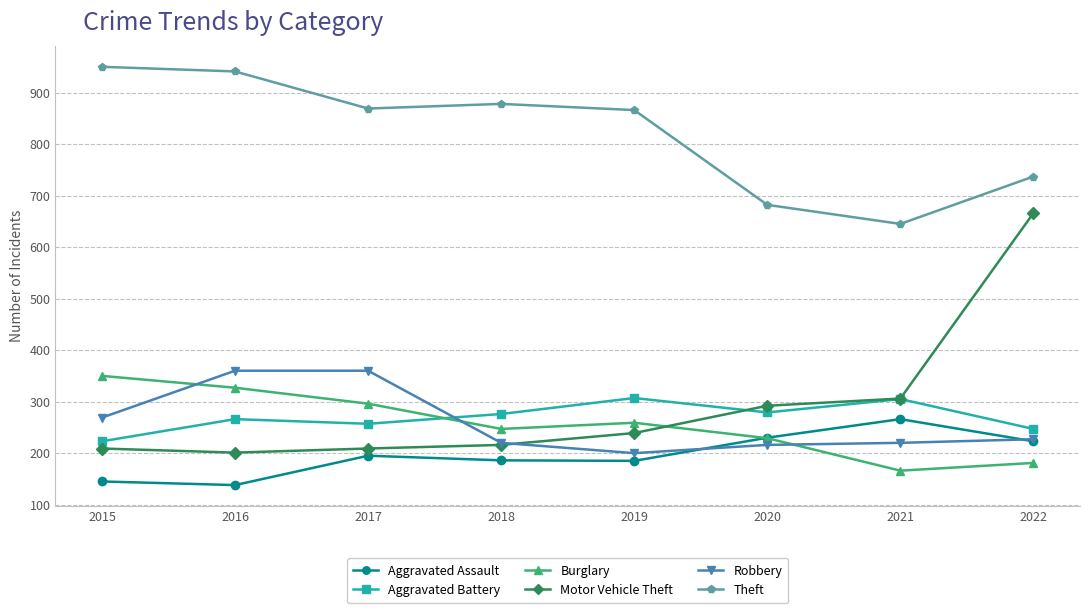

What is the spread (max minus min) of values at 2021?

479